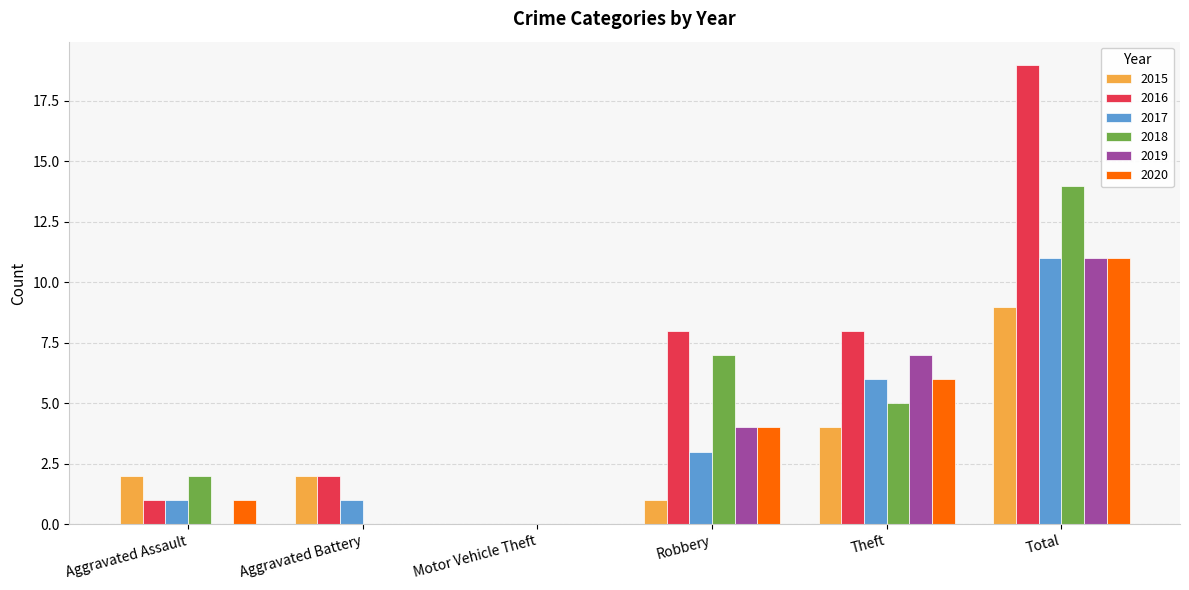

How many groups of bars are there?

6